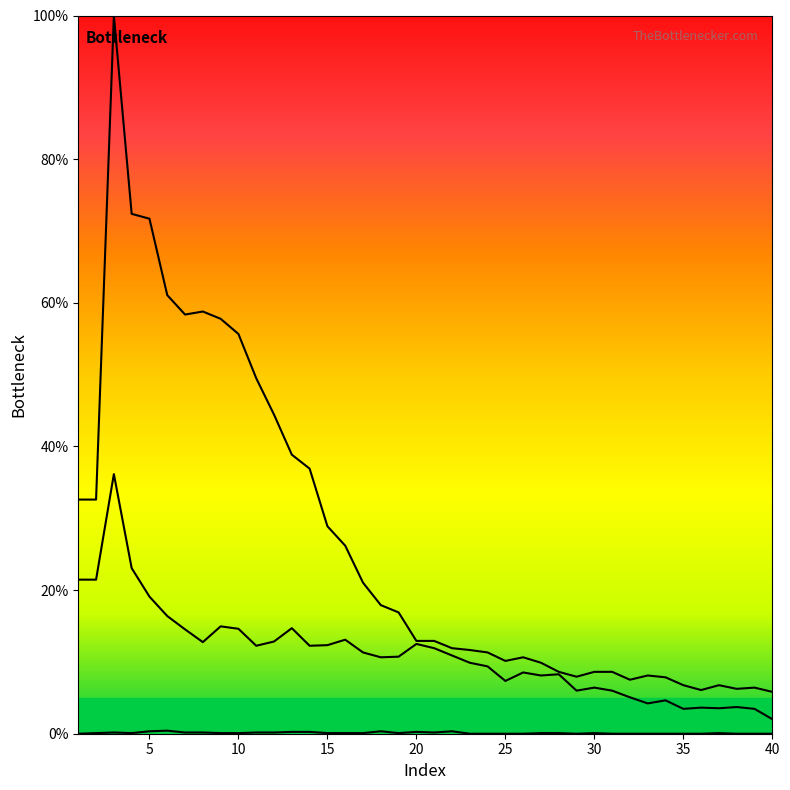

Which series has the largest range (max minus min)?

col_2